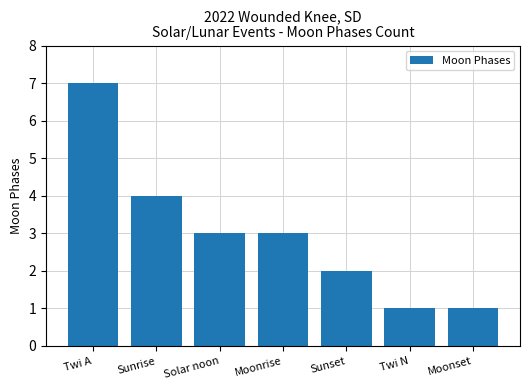

At which category does the chart reach its peak across all series?

Twi A